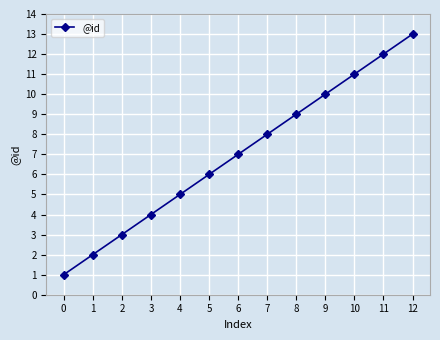

What is the difference between the maximum and second lowest values?

11